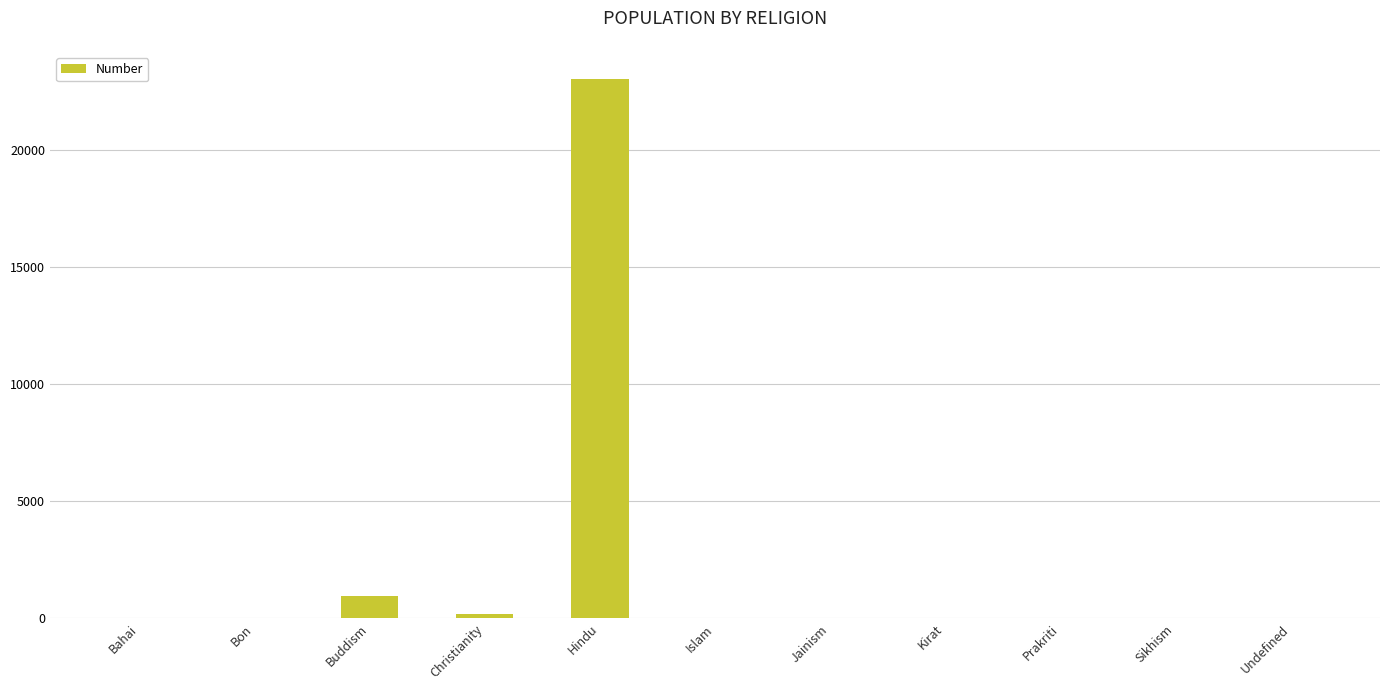

The value at Hindu is 23067. True or false?

True